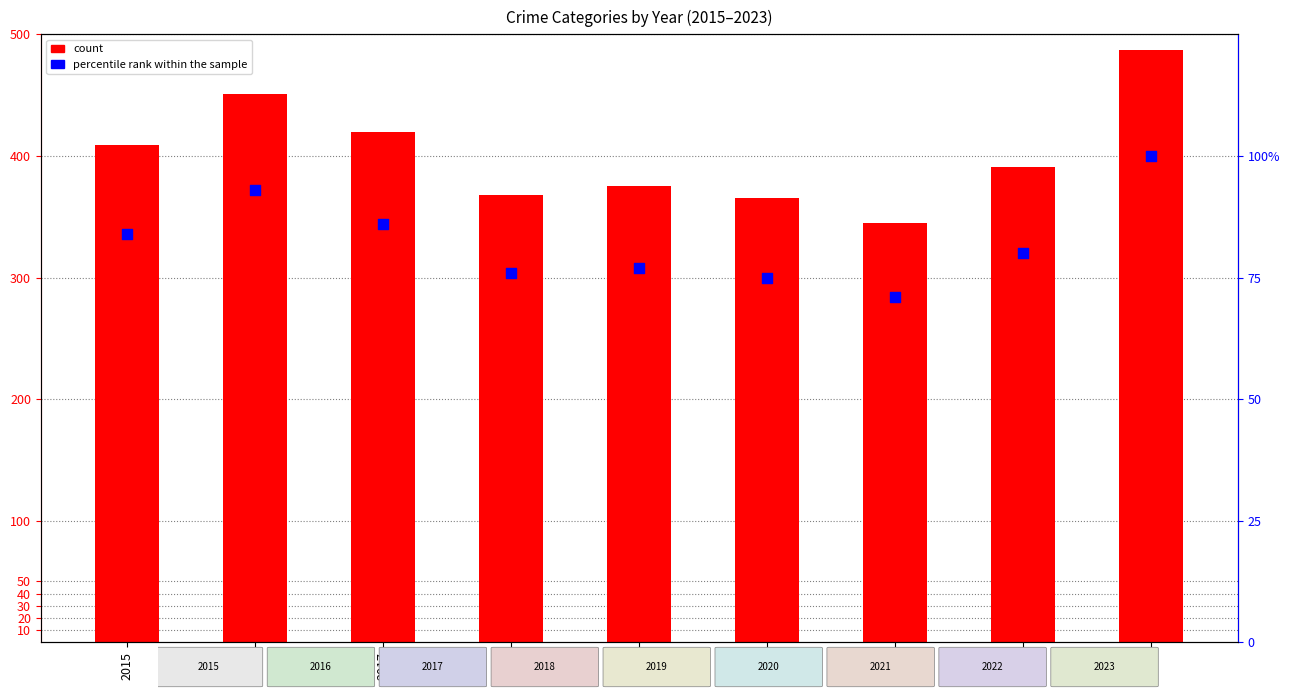

Is the value of count at 2023 greater than the value of percentile rank within the sample at 2017?

Yes